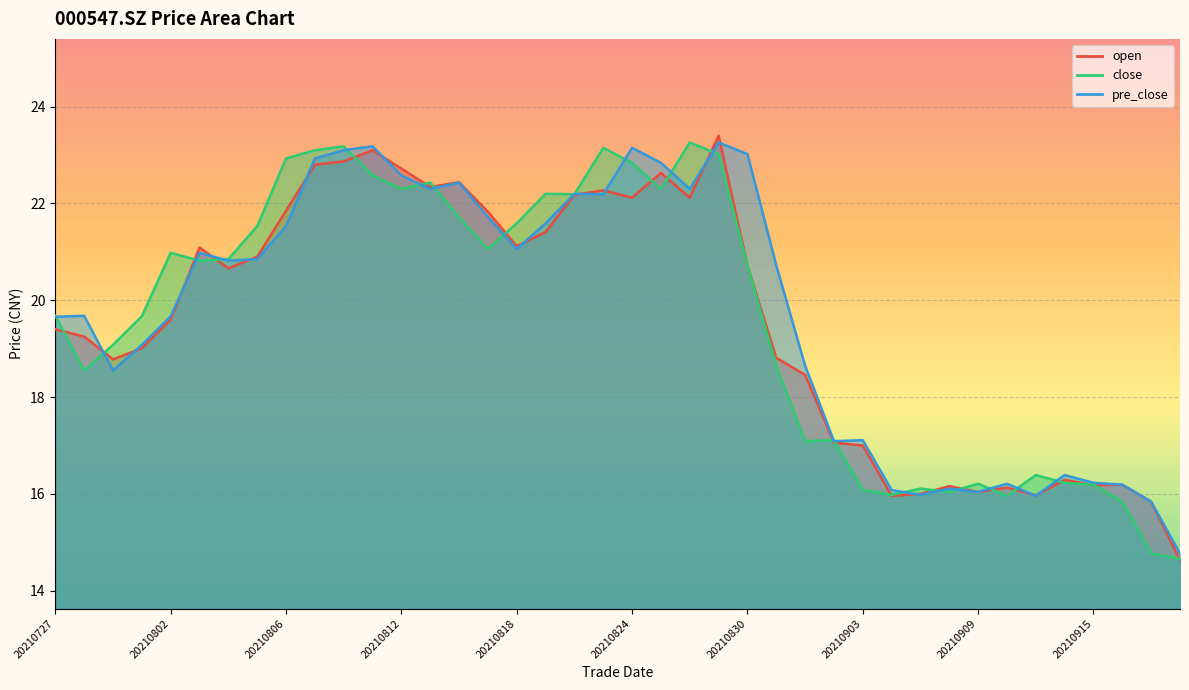

Rank the series by their maximum value, from lowest to highest.

close, pre_close, open